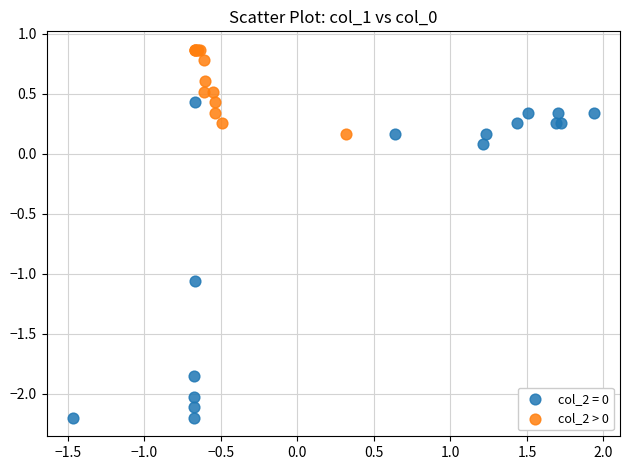

Which series contains the highest Y value?

col_2 > 0